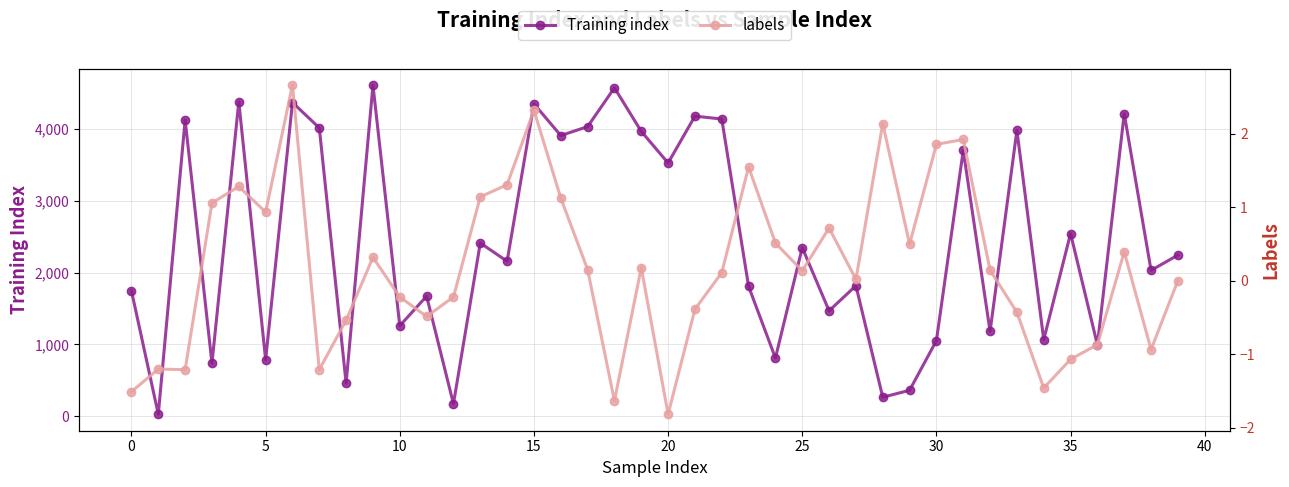

What is the maximum value for Training index?

4609